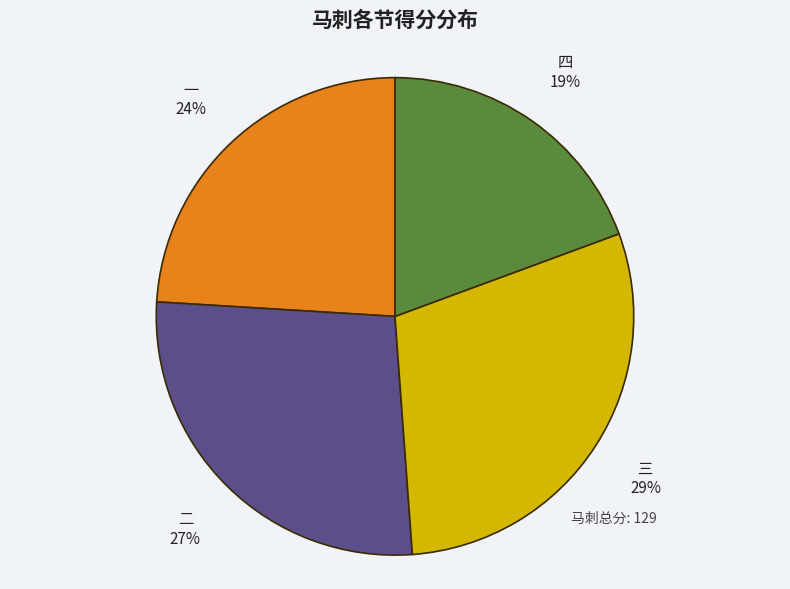

To the nearest percent, what portion does 四 represent?

19%